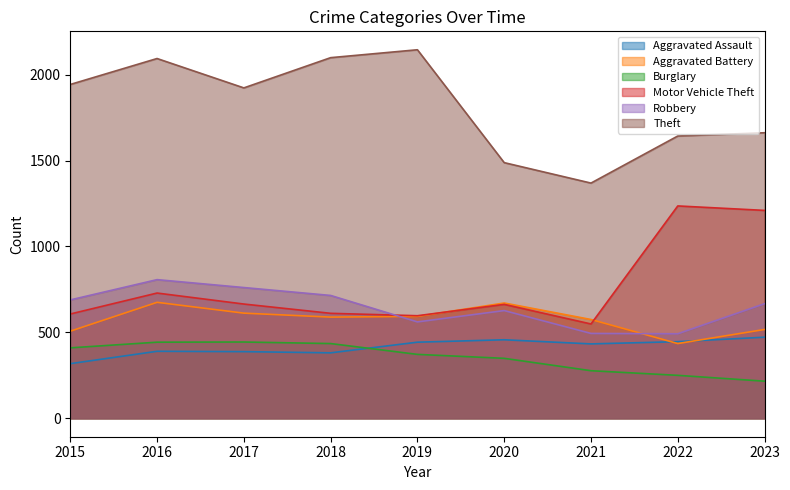

Rank the series by their maximum value, from lowest to highest.

Burglary, Aggravated Assault, Aggravated Battery, Robbery, Motor Vehicle Theft, Theft